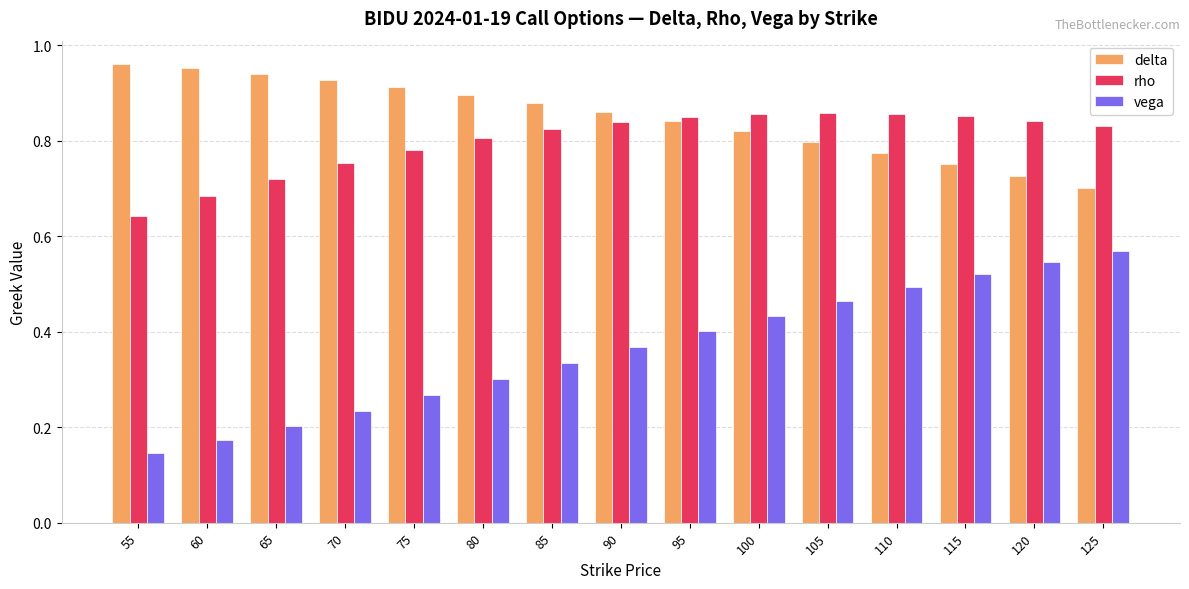

Which series has the widest spread of values?

vega